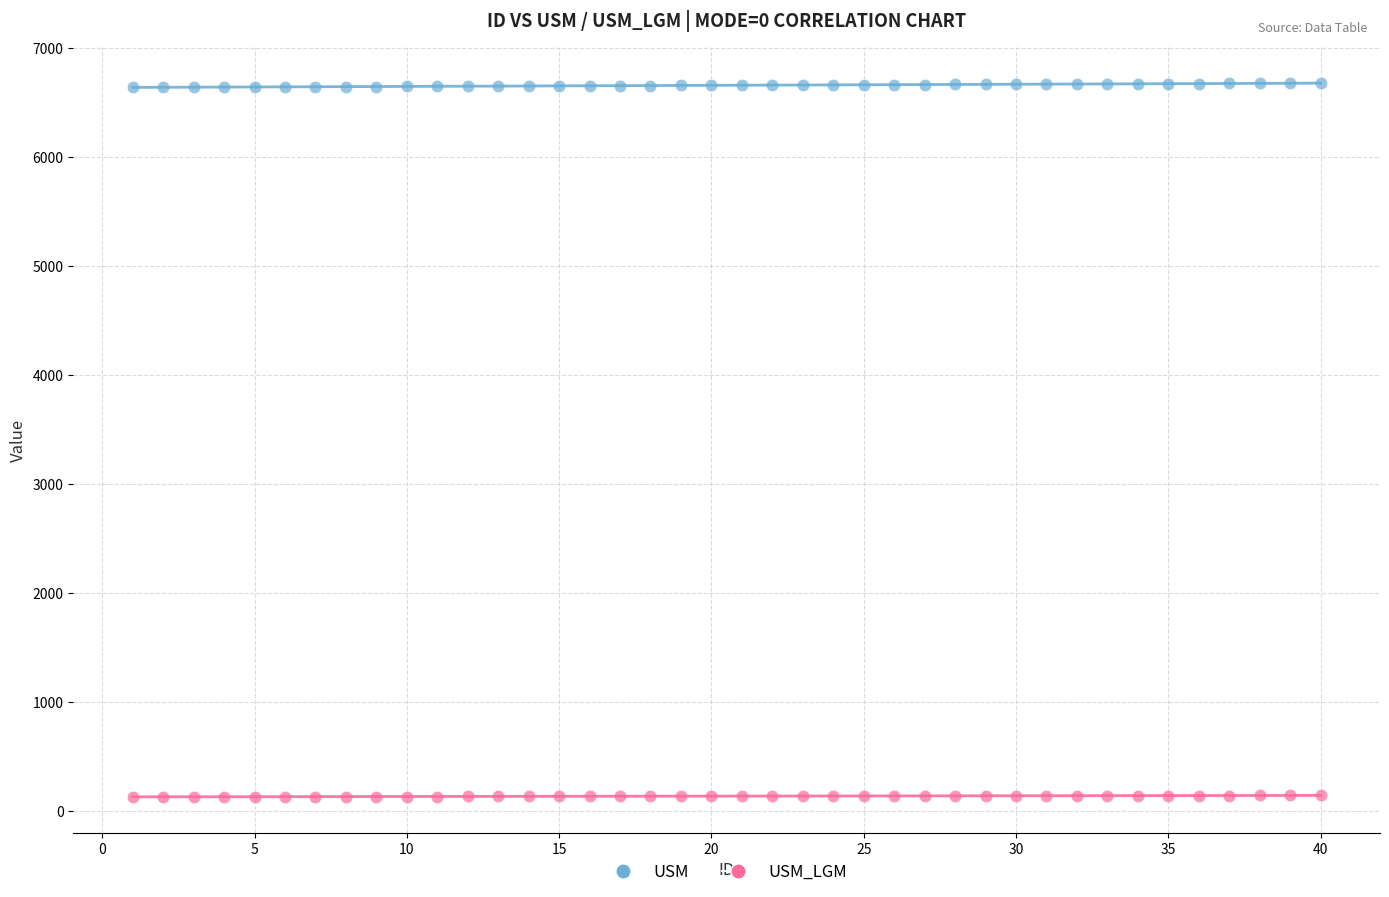

What is the X range (max minus min) for the scatter plot?

39